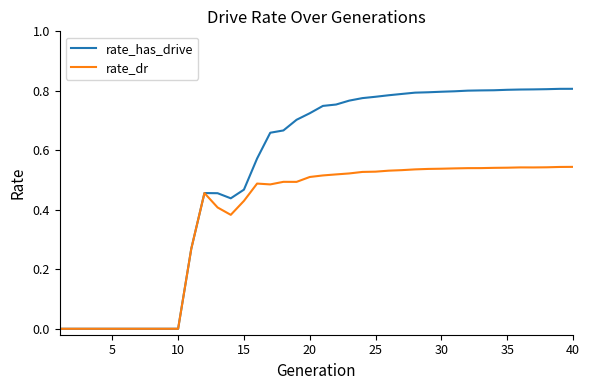

Which series has the largest total across all categories?

rate_has_drive